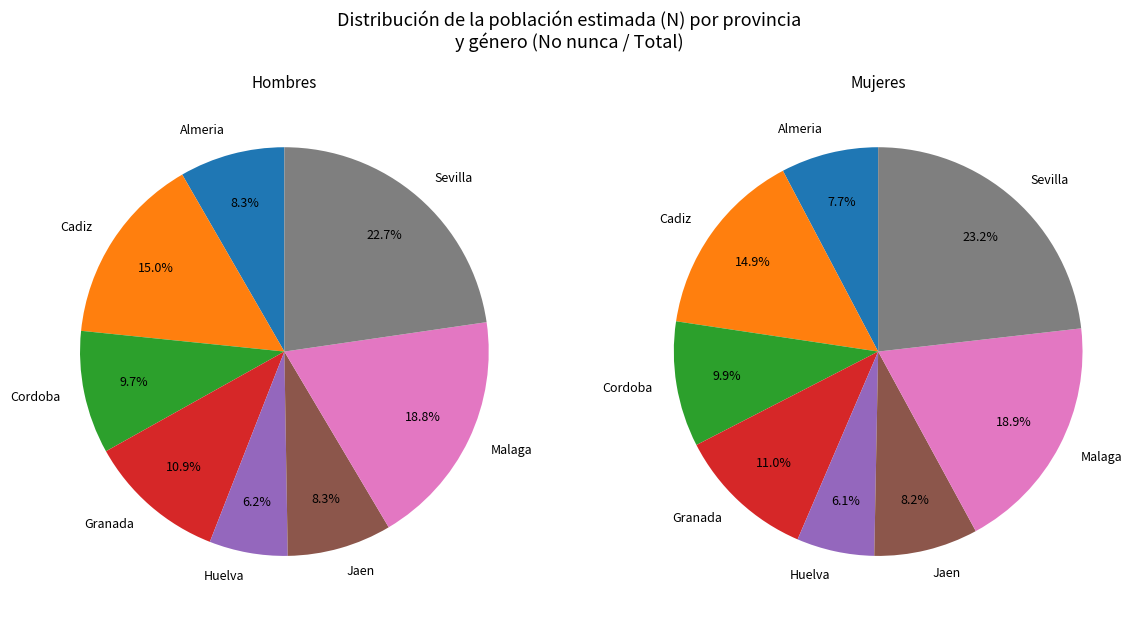

Does Sevilla account for over 50% of the chart?

No